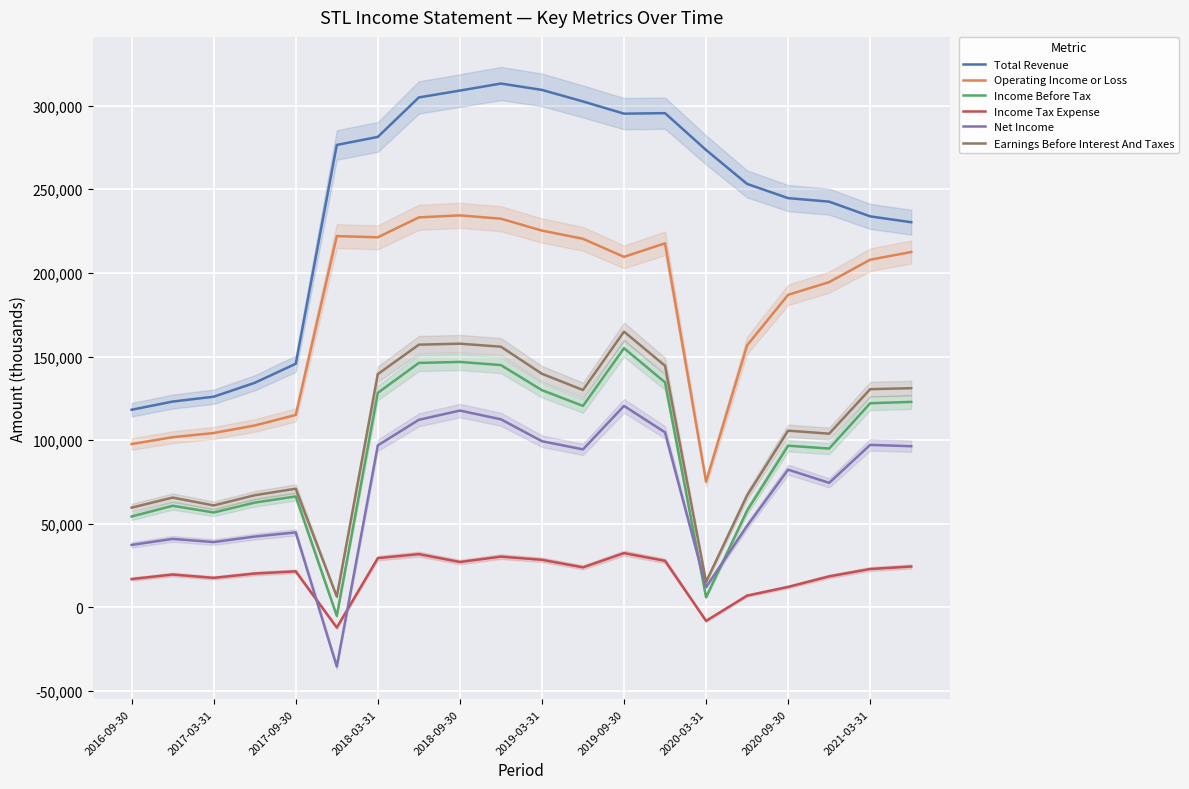

True or false: Operating Income or Loss and Earnings Before Interest And Taxes intersect in this chart.

False